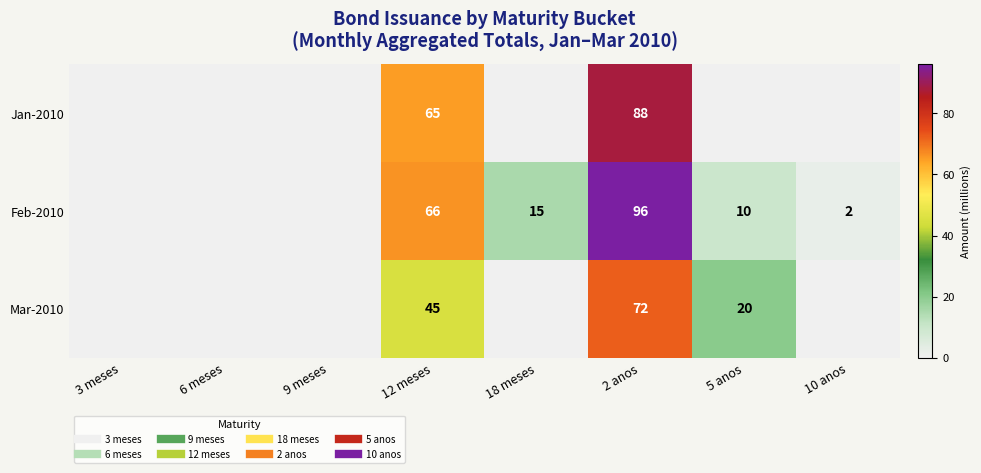

True or false: Mar-2010 has a value of 0 at 9 meses.

True